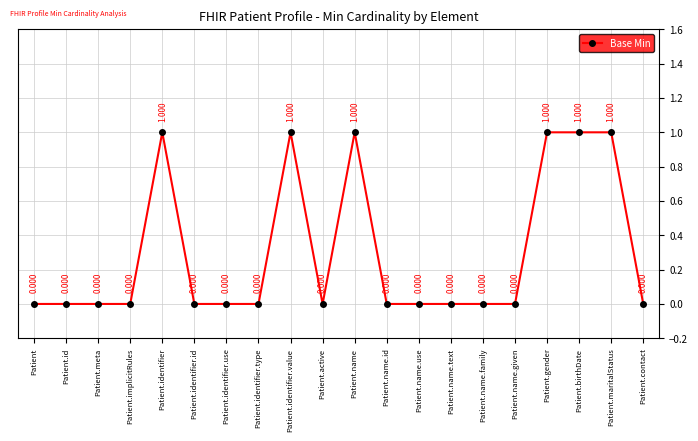

Is it true that the value at Patient.implicitRules is 0?

True